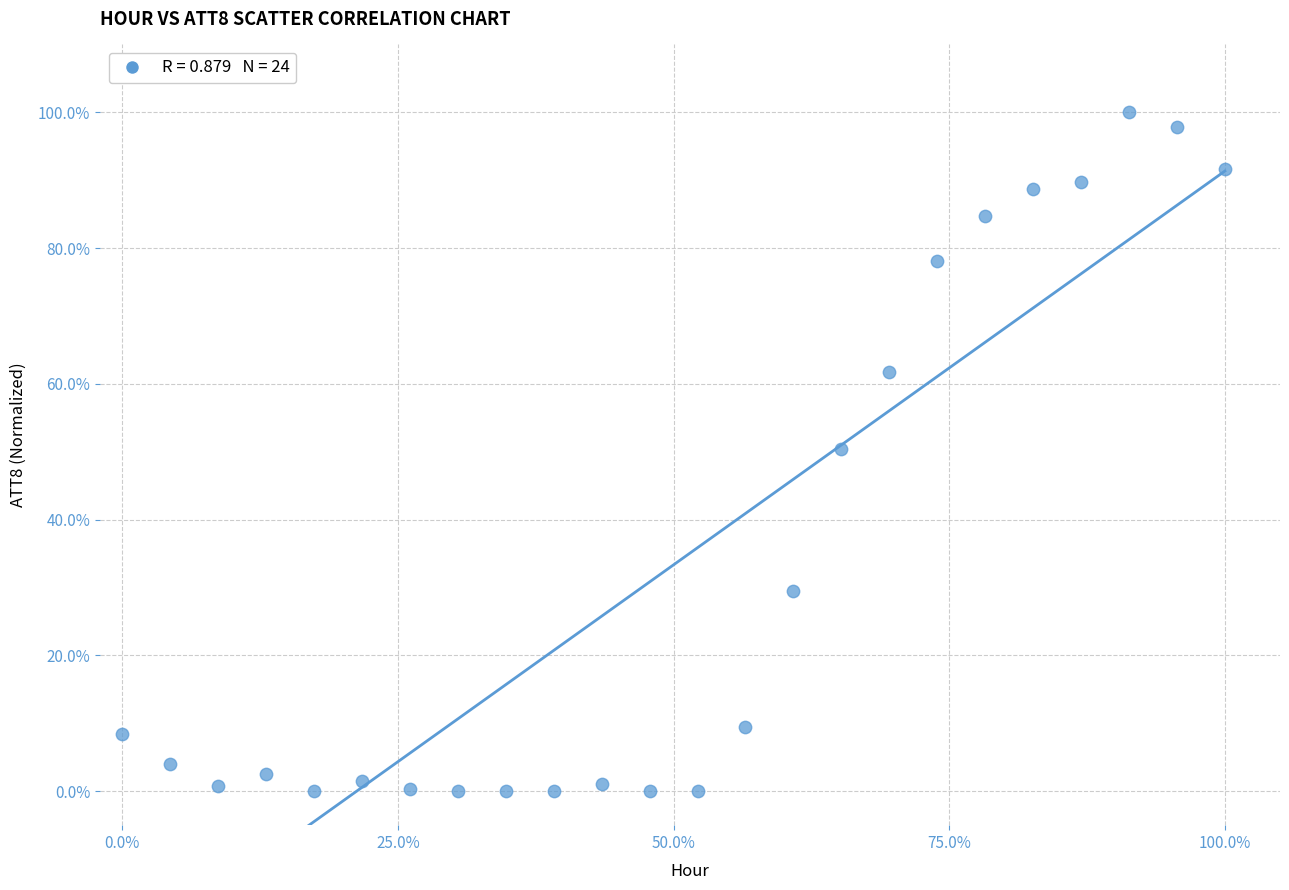

What is the range of X values (max minus min)?

100.0